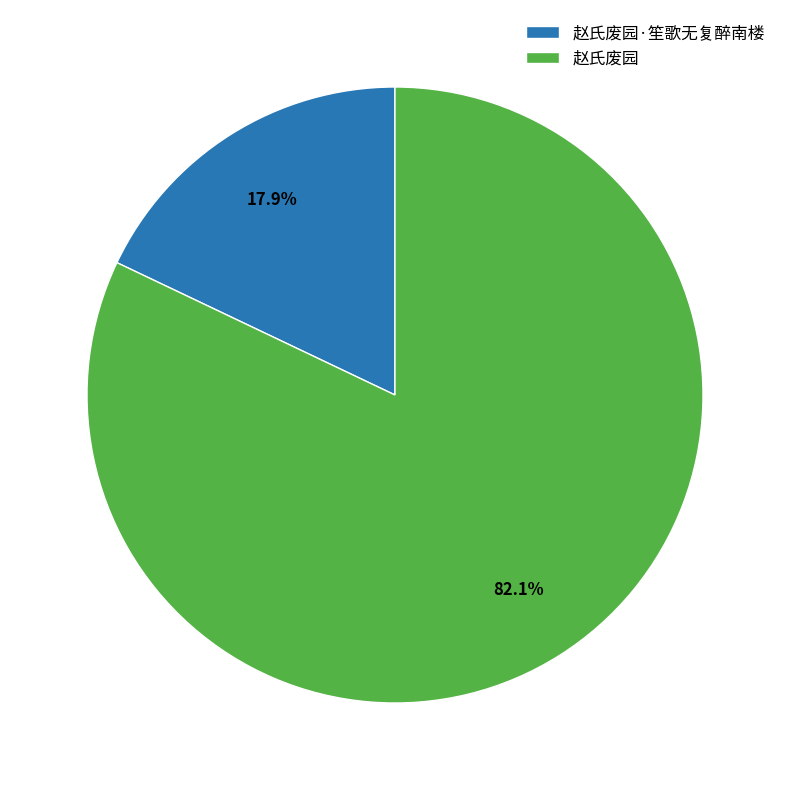

Count the number of slices in the pie.

2